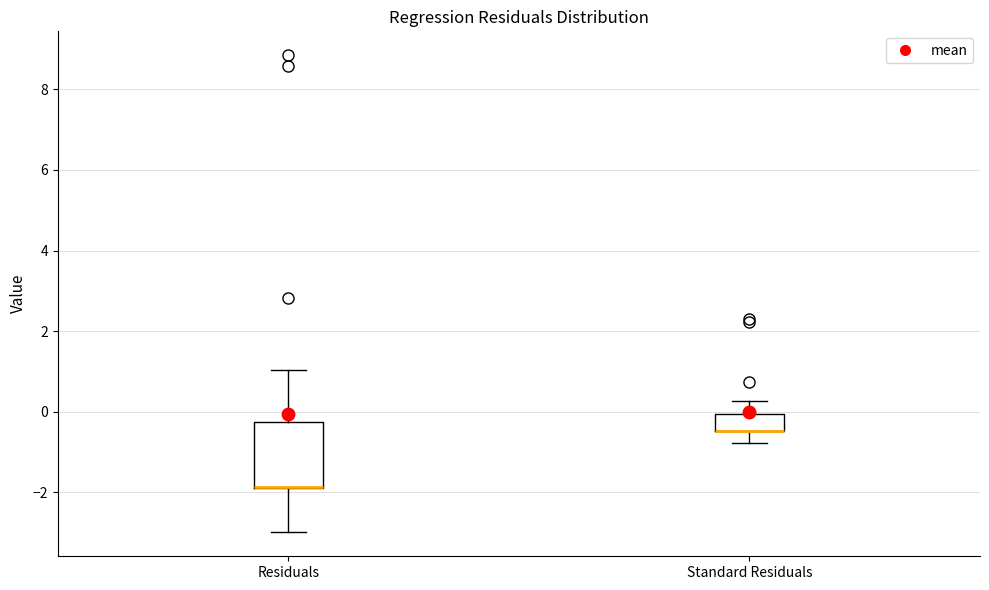

Reading left to right, read every box against the y-axis: the position of its median line, the range the box covers, and the ends of its whiskers. The values are not printed on the chart, so give them approximately, as read against the axis.

Residuals: median -1.8 (drawn on the box's lower edge), box -1.8 to -0.2, whiskers -3.0 to 1.0
Standard Residuals: median -0.4 (drawn on the box's lower edge), box -0.4 to 0.0, whiskers -0.8 to 0.2